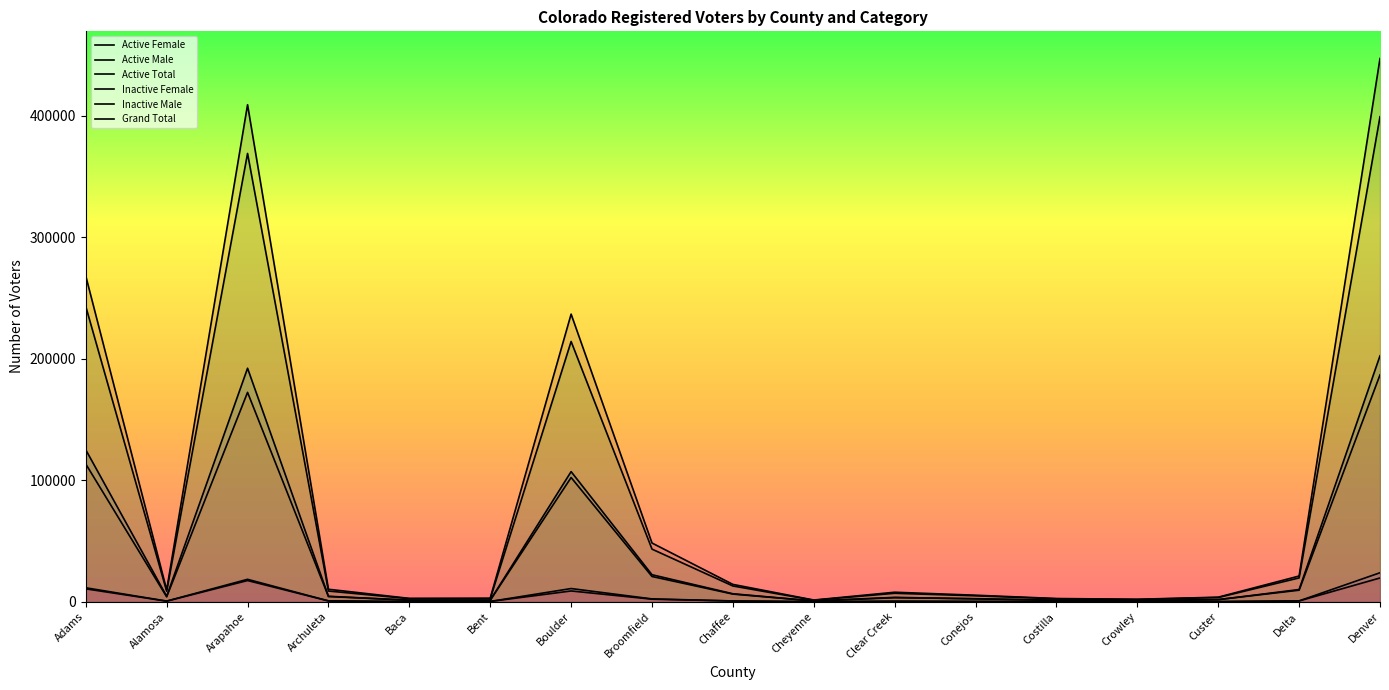

What position from the right is Costilla?

5